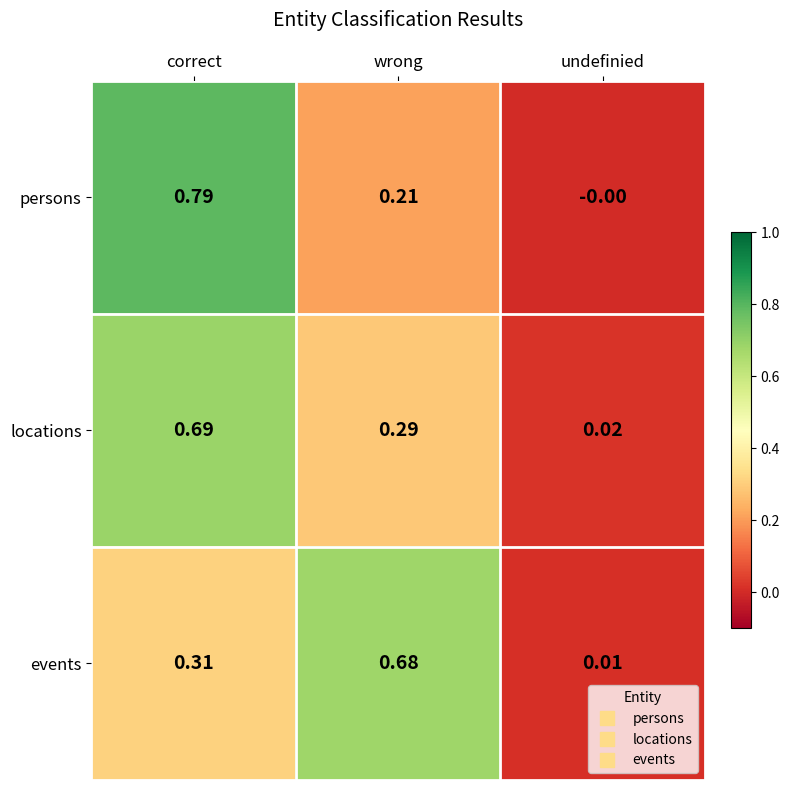

List the labels in order of locations value, largest first.

correct, wrong, undefinied